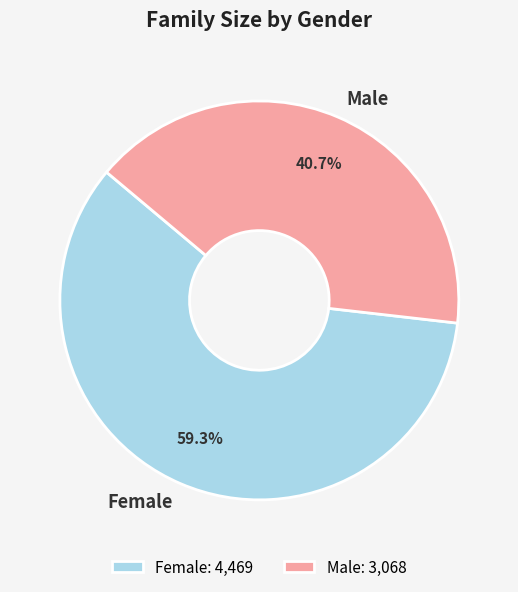

Between Female and Male, which is larger?

Female